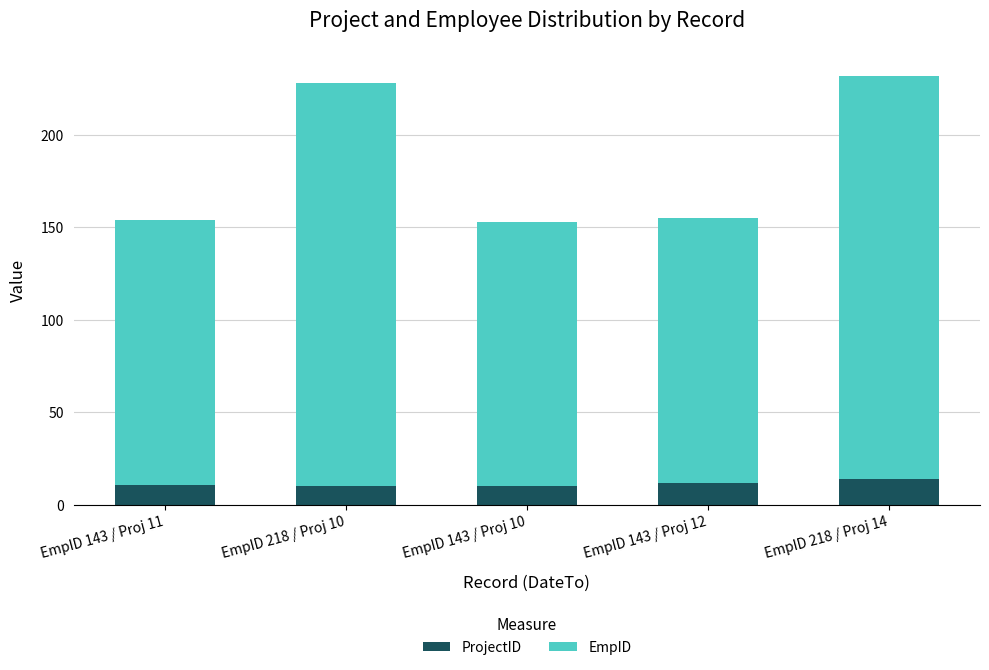

What is the highest value of the ProjectID series?

14